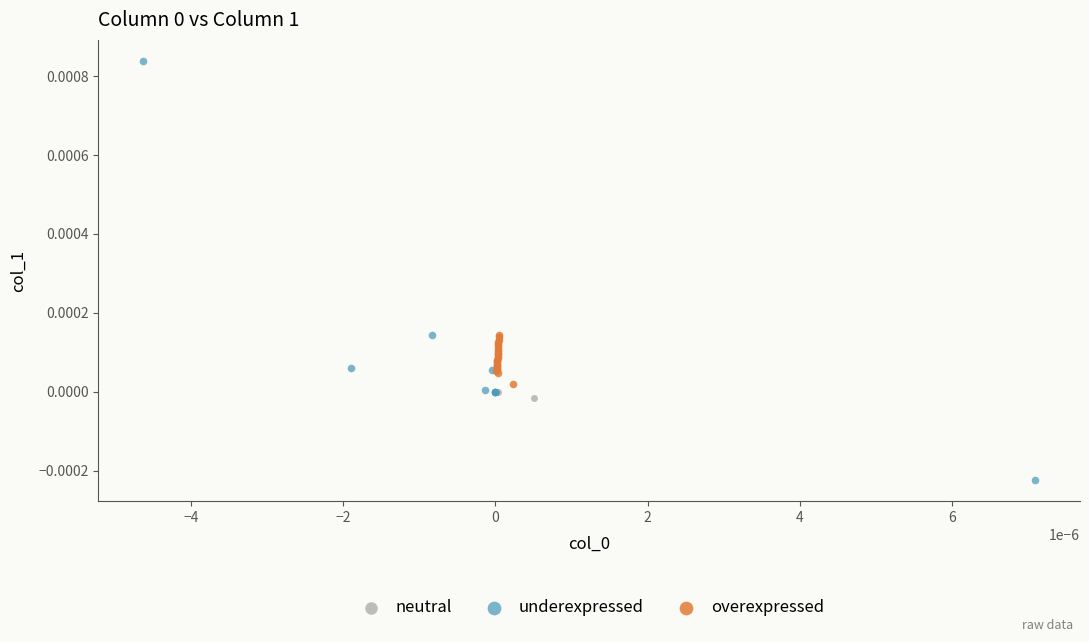

Which series reaches the maximum Y coordinate?

underexpressed